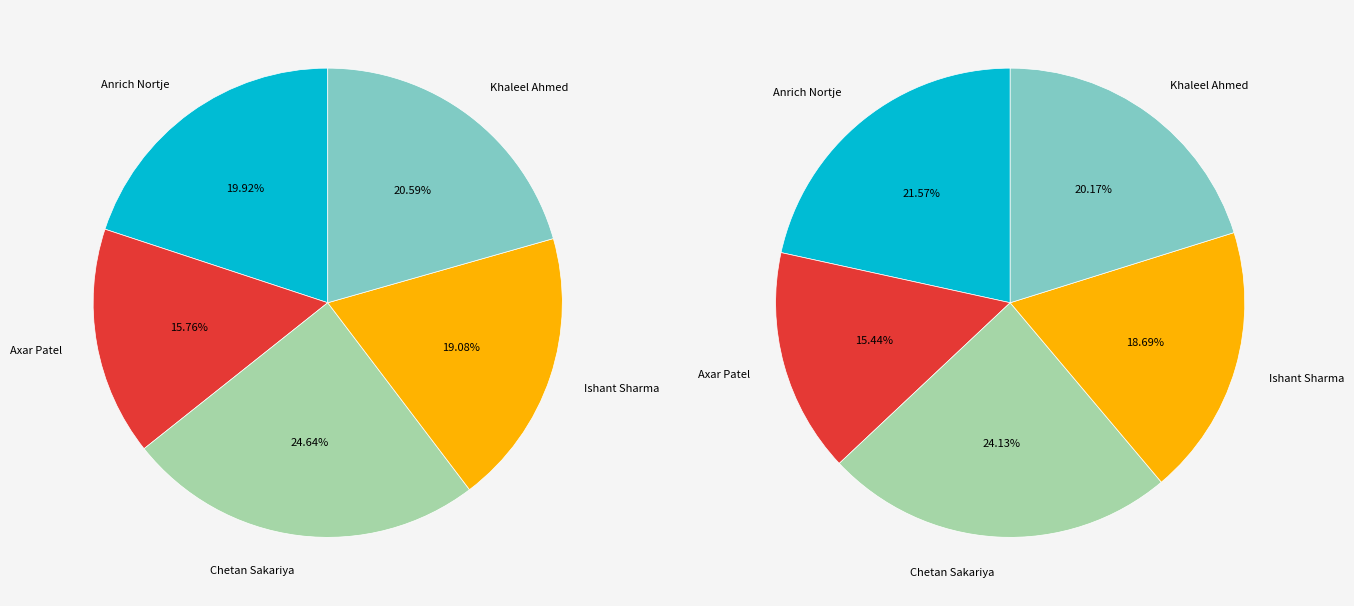

Does Ishant Sharma account for over 50% of the chart?

No